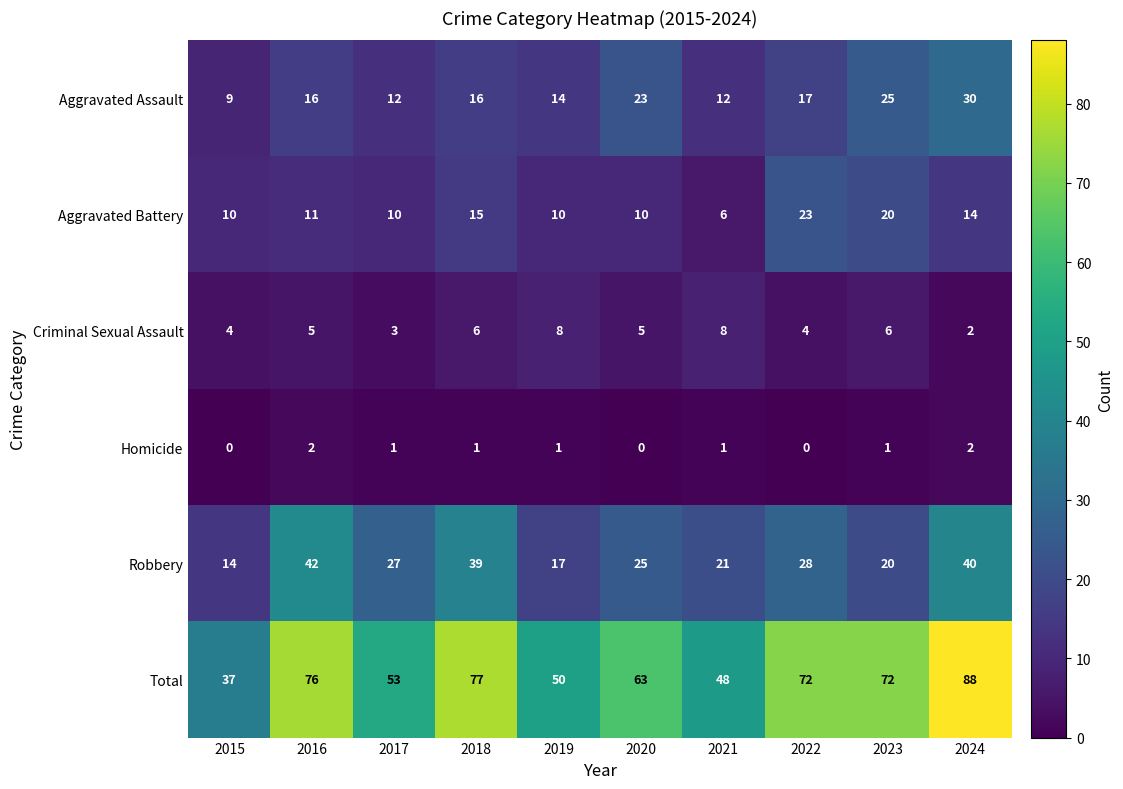

Is it true that Criminal Sexual Assault equals 6 at 2018?

True